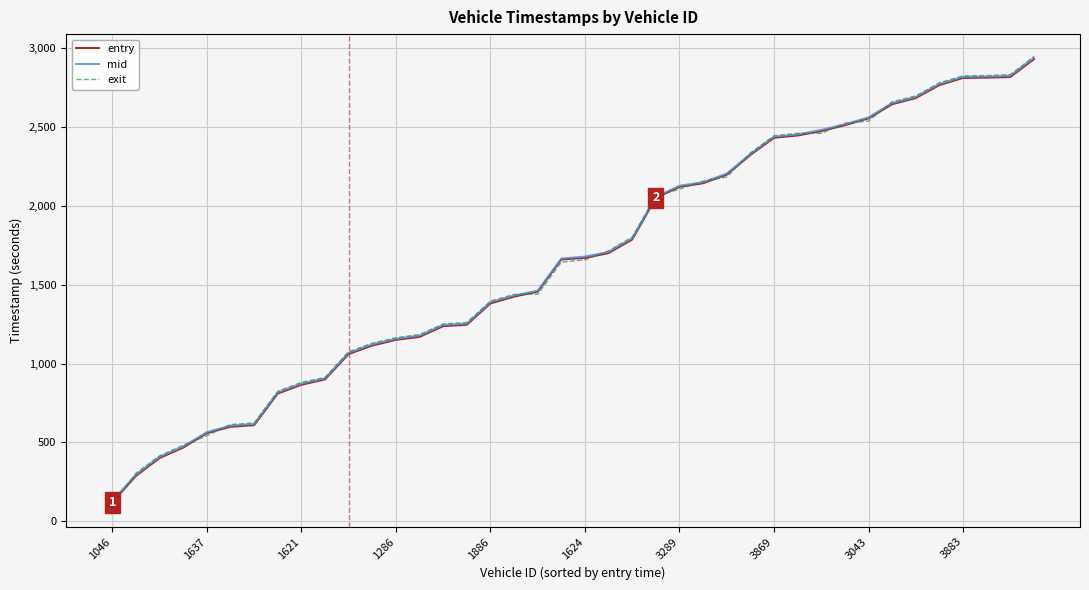

Which series has the largest range (max minus min)?

exit